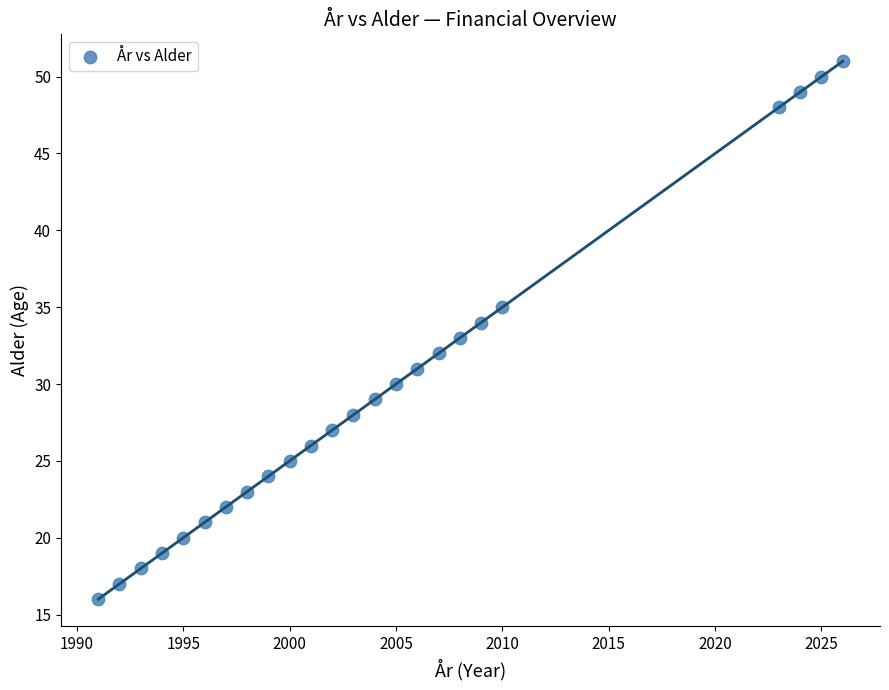

What is the range of X values (max minus min)?

35